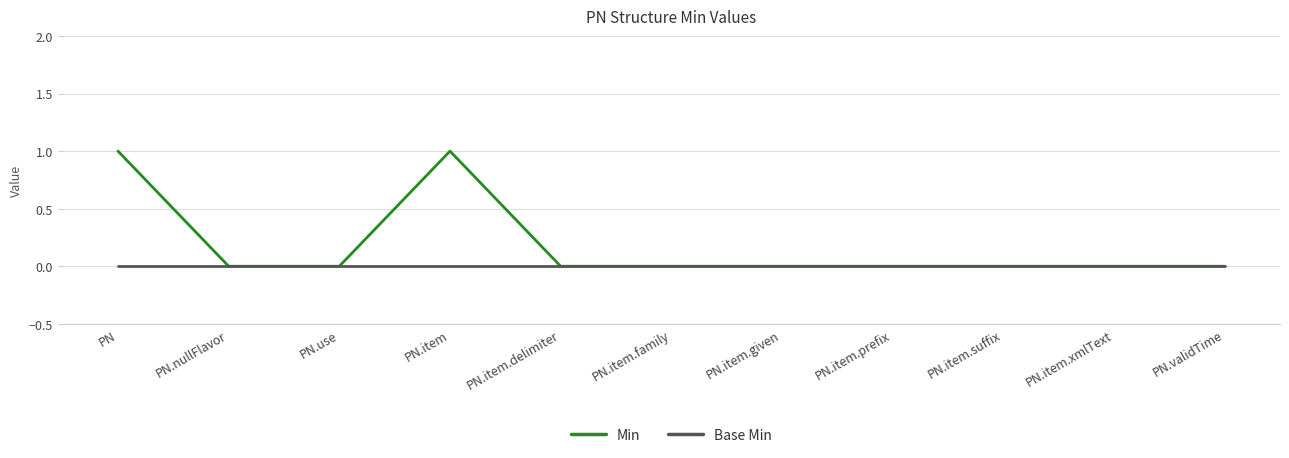

Between PN.item and PN.item.delimiter, which series saw the biggest shift?

Min